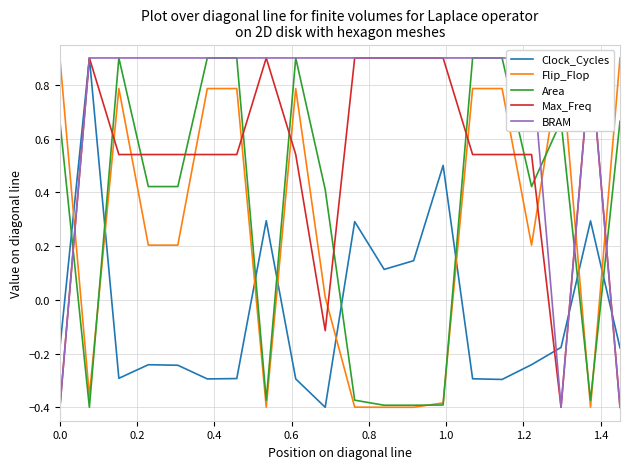

What is the maximum value for Clock_Cycles?

0.9